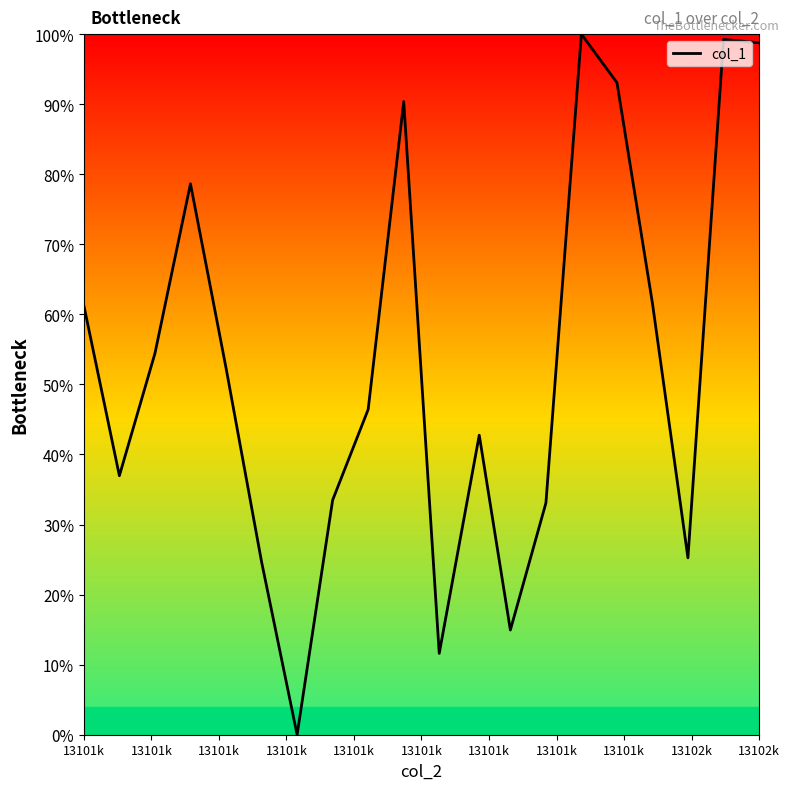

What is the greatest value displayed?

100.0